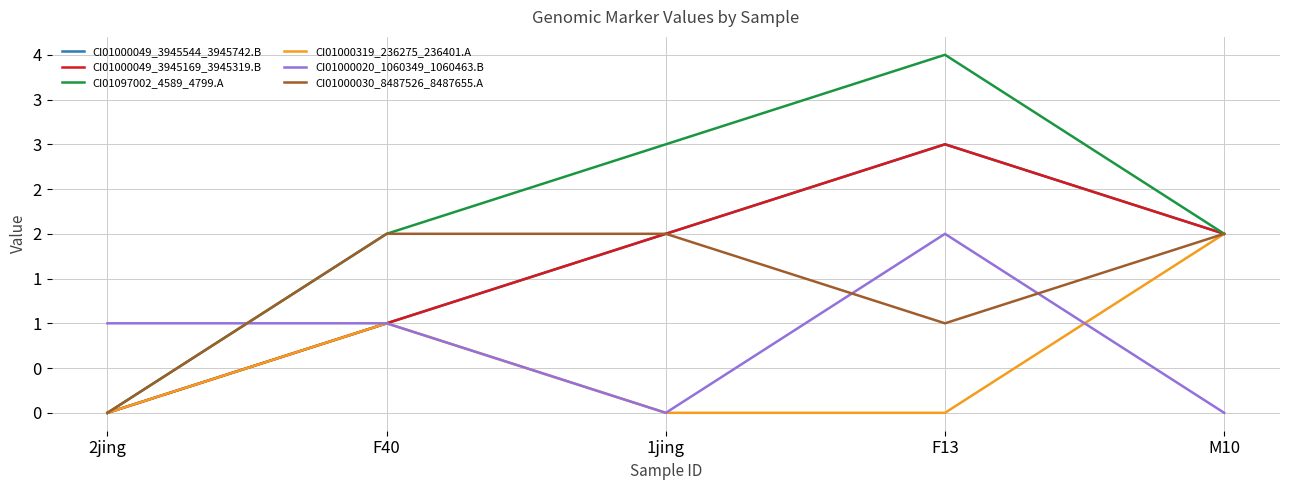

What is the label of the 1st point from the right?

M10